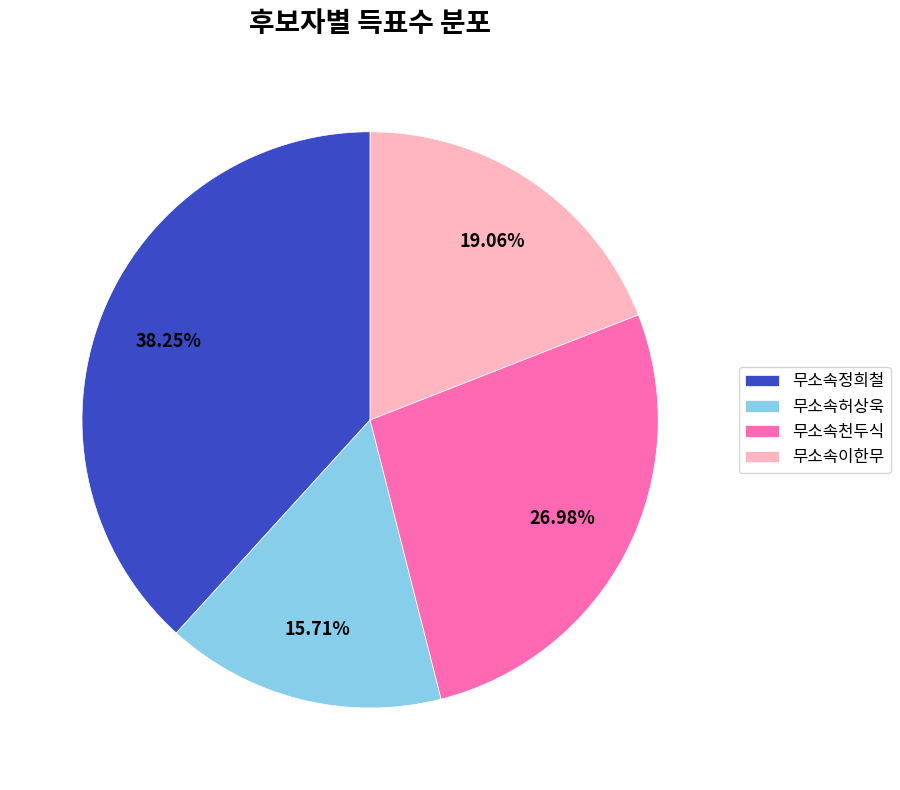

Is it true that 무소속정희철 is 38% of the pie?

True